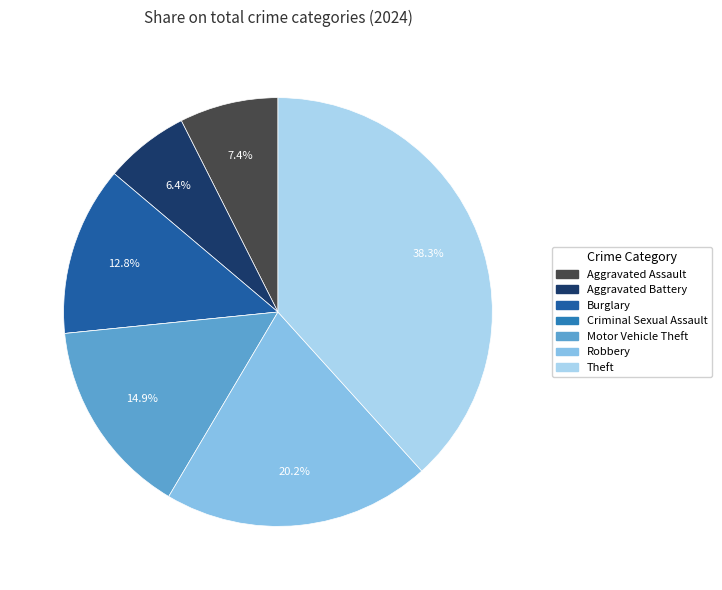

Does Robbery represent more than half of the total?

No